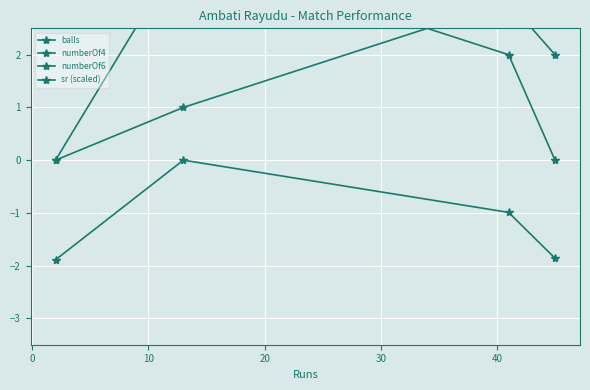

What is the smallest value displayed?

-1.9